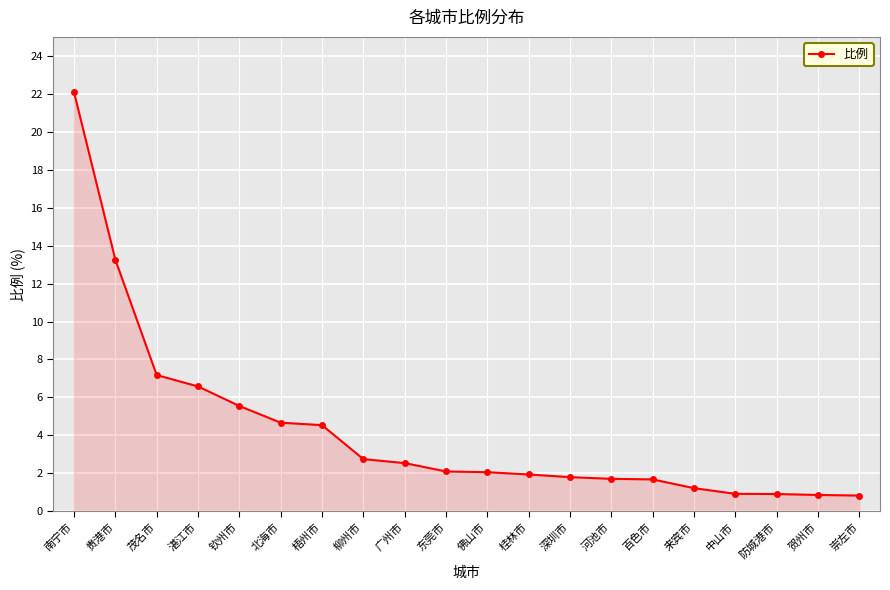

What is the sum of all values?

85.2